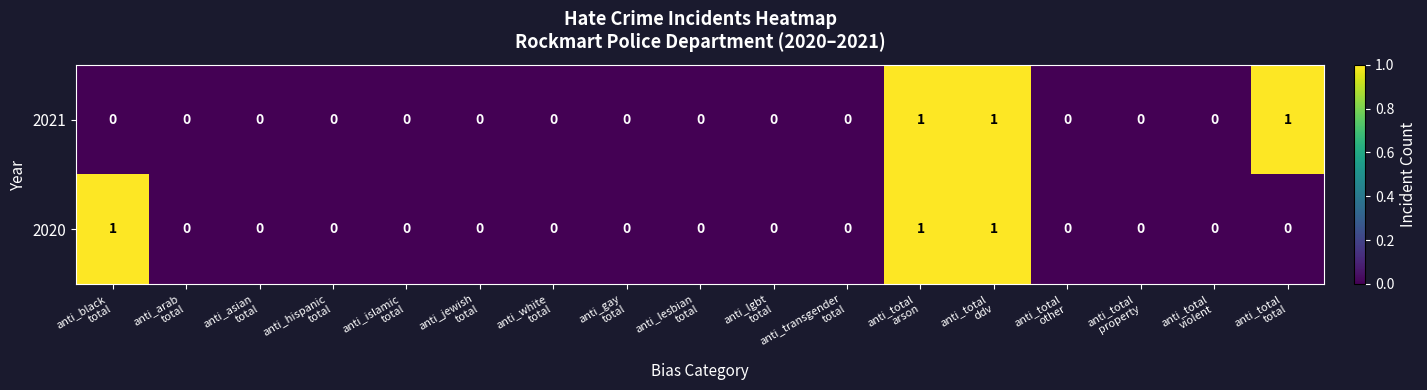

What is the sum of all 2021 values?

3